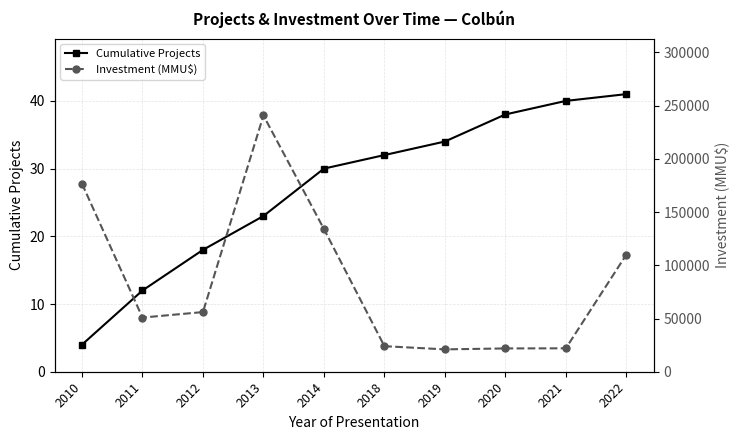

What is the value of the Cumulative Projects point at the 7th from the left?

34